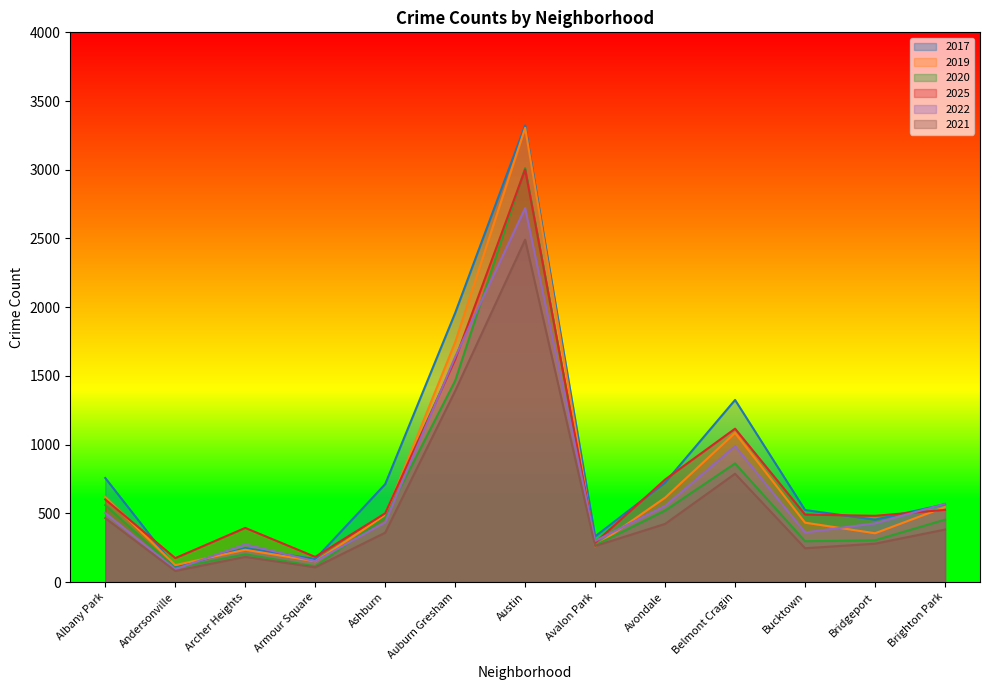

What is the sum of the 2019 values at Bucktown and Andersonville?

555